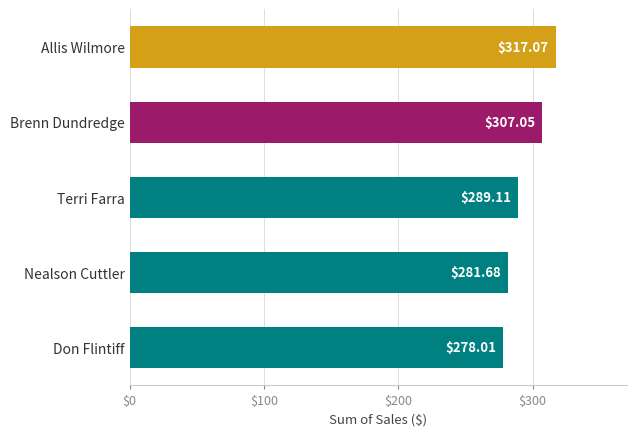

Between Allis Wilmore and Don Flintiff, which is larger?

Allis Wilmore